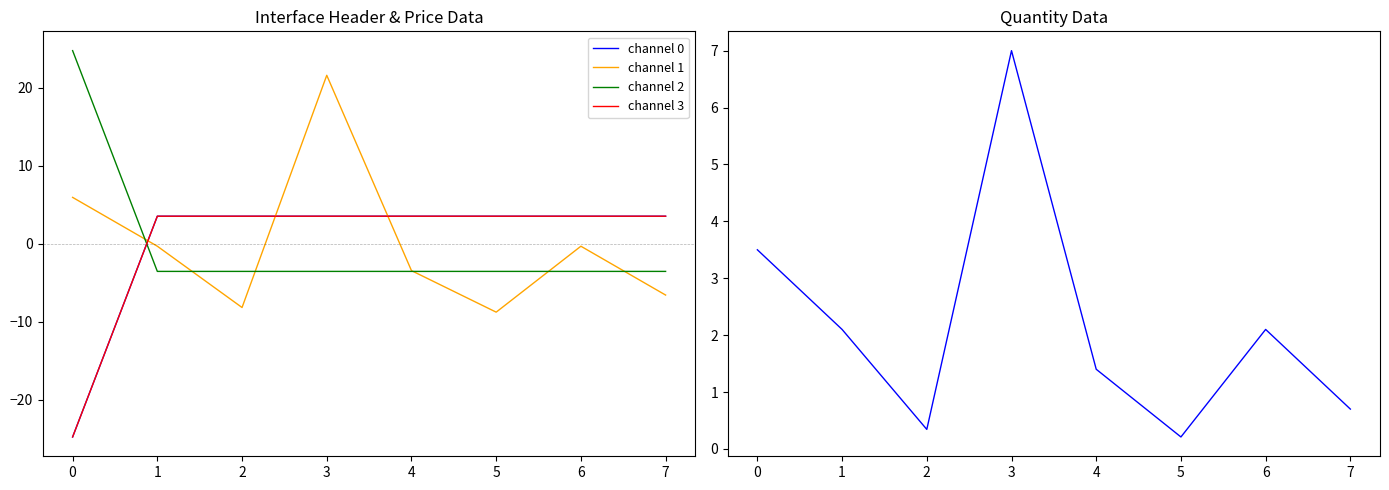

After their last crossing, which series has the higher values: channel 2 or channel 0?

channel 0